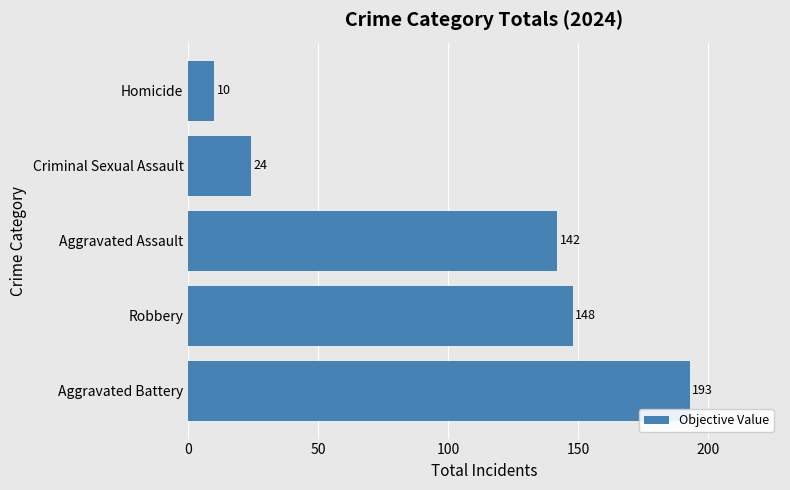

Rank the categories by value from lowest to highest.

Homicide, Criminal Sexual Assault, Aggravated Assault, Robbery, Aggravated Battery